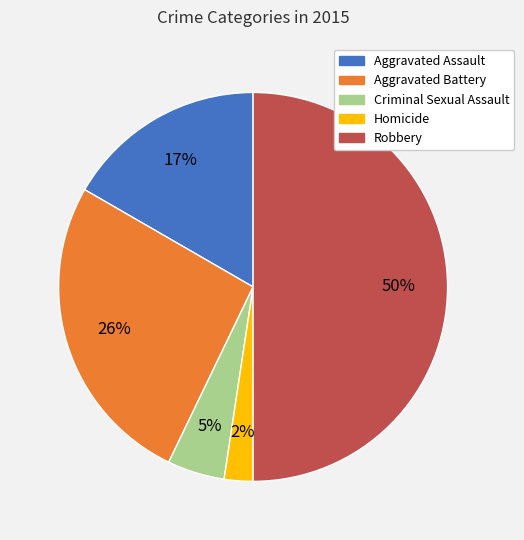

How many segments does this pie chart have?

5